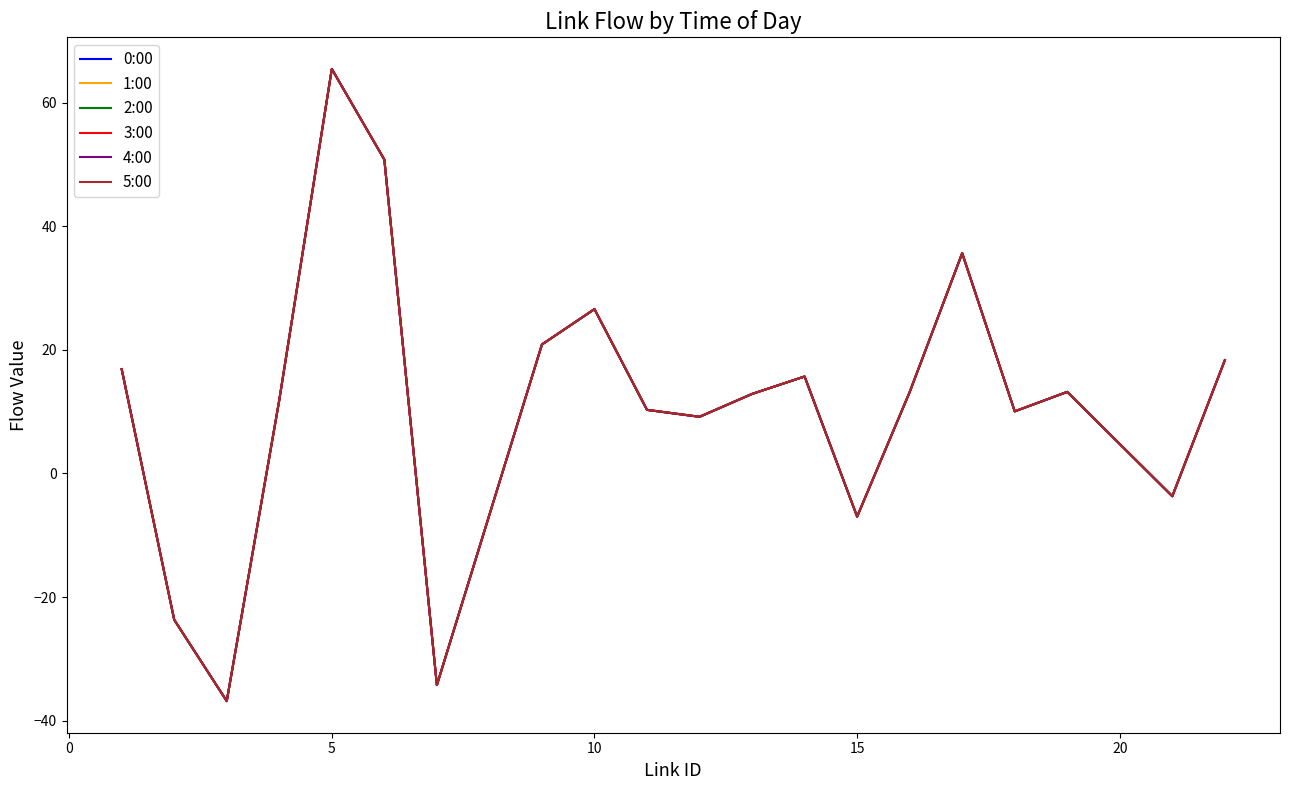

What is the maximum value for 5:00?

65.4